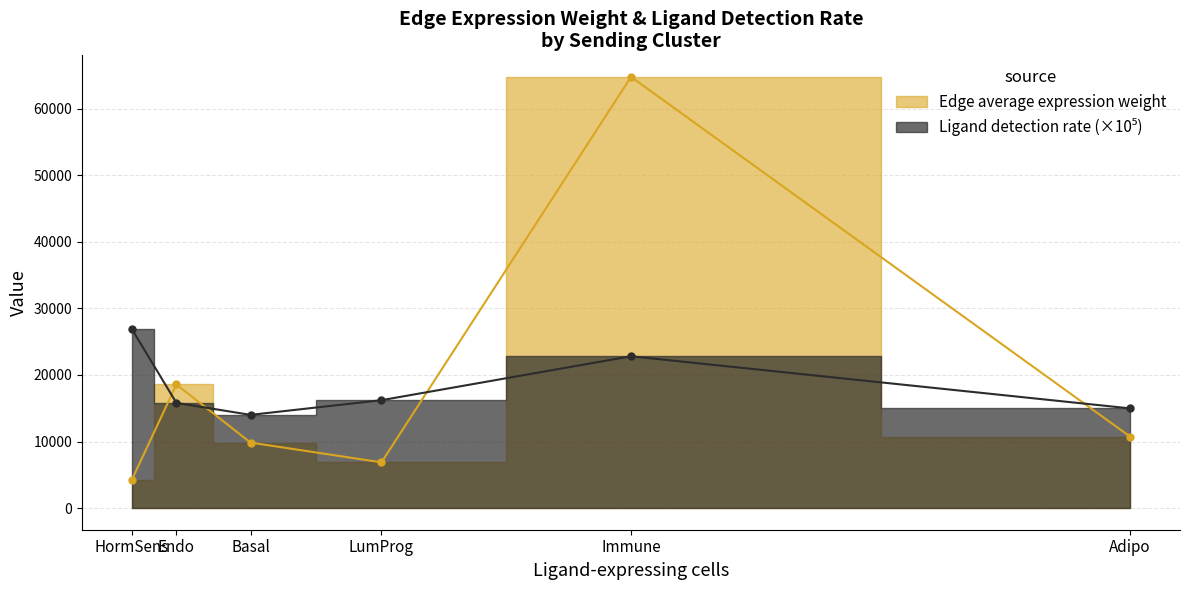

Rank the series by their average value, from lowest to highest.

Ligand detection rate, Edge average expression weight